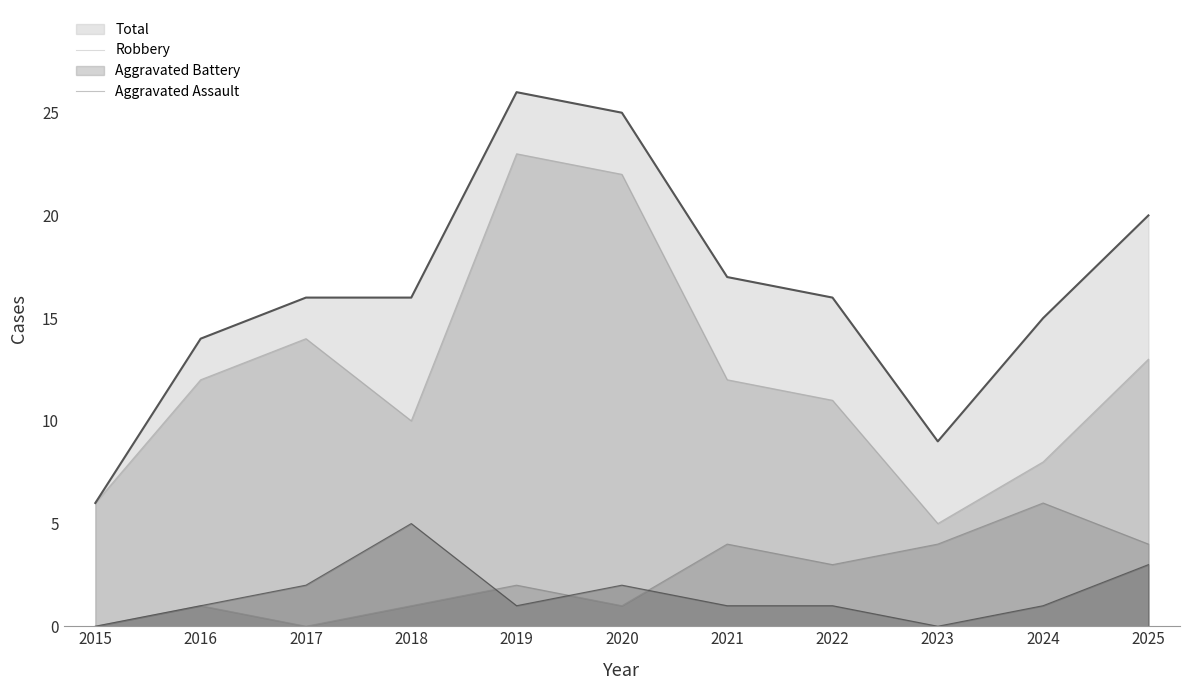

How many interior local peaks does the Total series have?

1